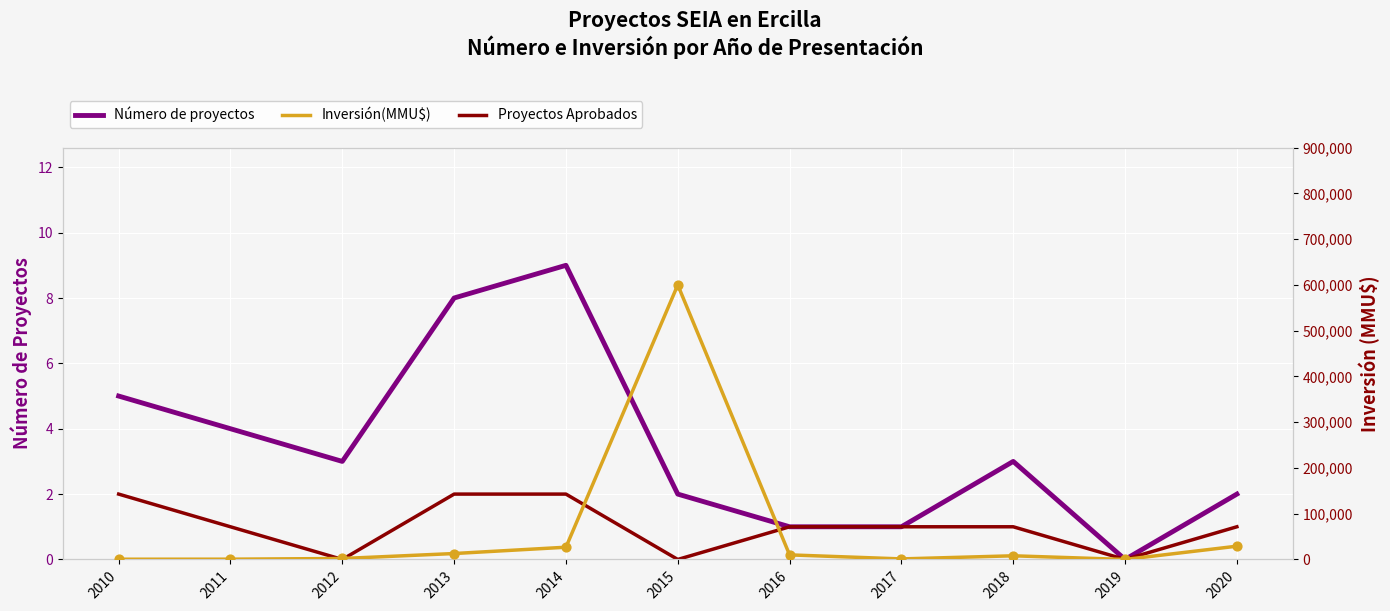

At which category is the sum across all series the highest?

2015